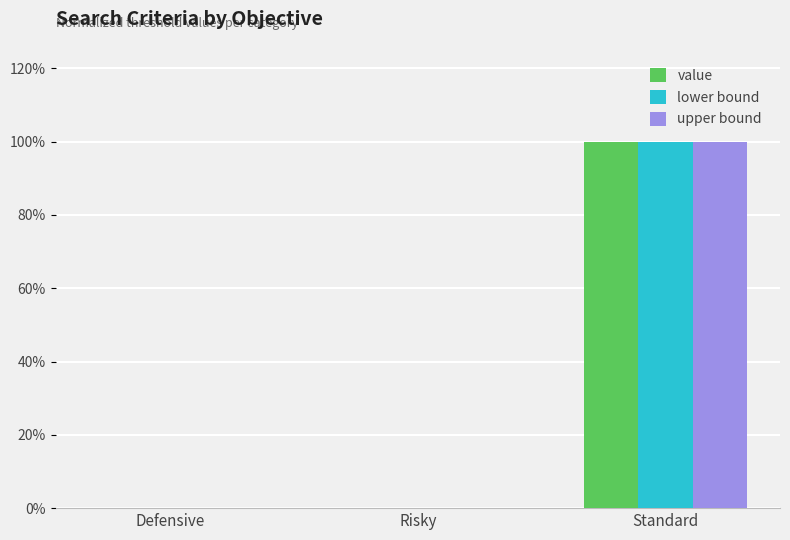

What is the average value of the lower bound series?

0.3